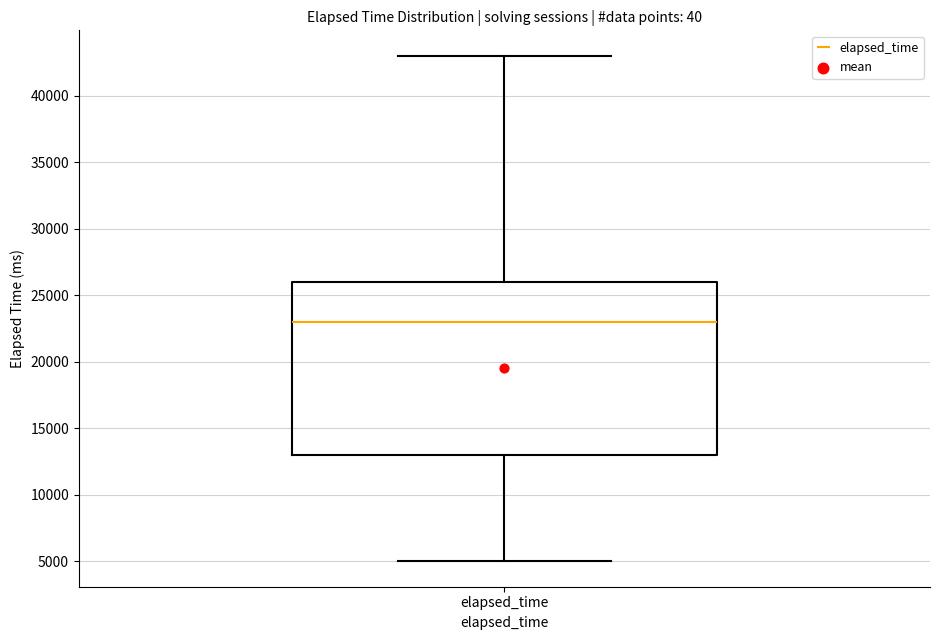

Transcribe this box plot: give where the median line is, the range the box spans, and where the two whiskers end, as read against the y-axis. The values are not printed on the chart, so give them approximately, as read against the axis.

median 23000, box 13000 to 26000, whiskers 5000 to 43000